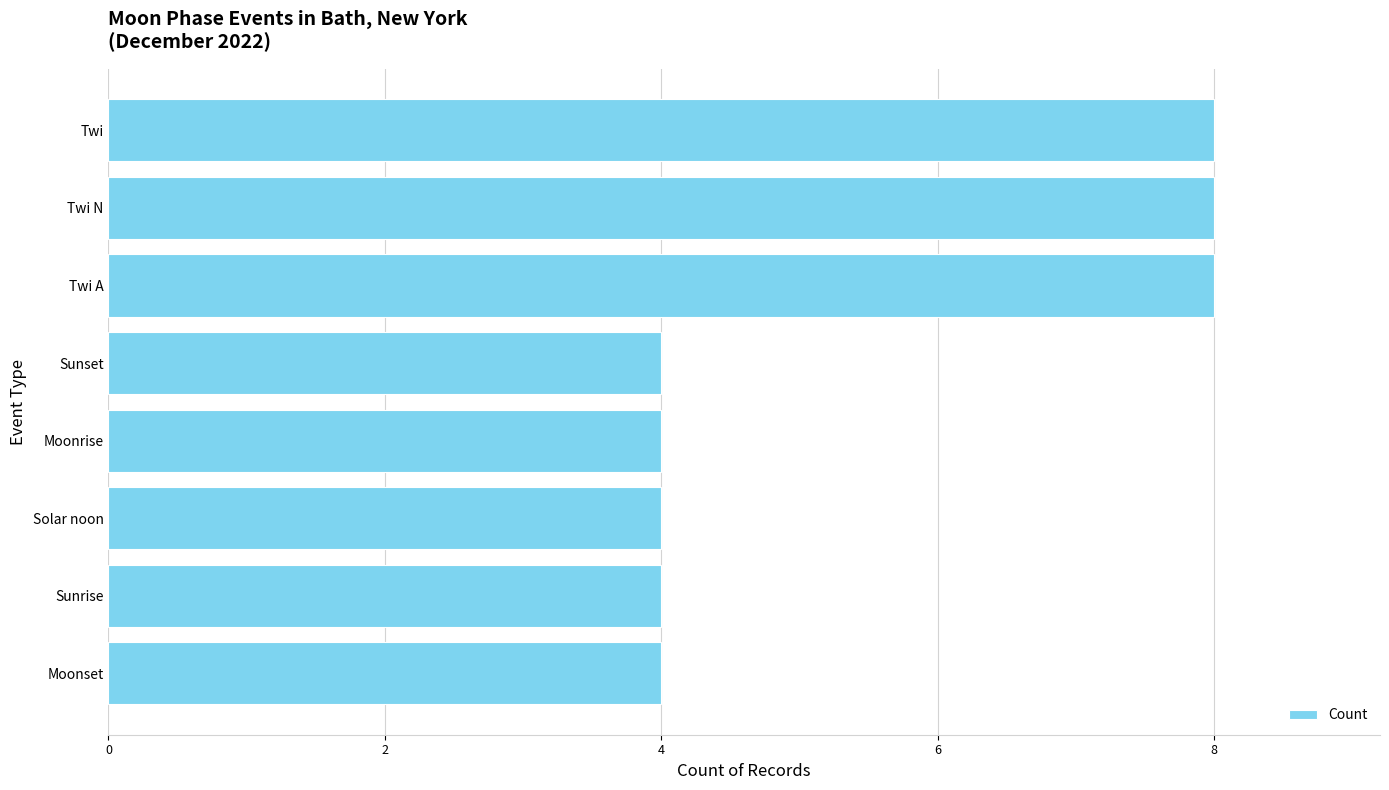

Reading bottom to top, transcribe all the data shown in this chart.

Moonset=4	Sunrise=4	Solar noon=4	Moonrise=4	Sunset=4	Twi A=8	Twi N=8	Twi=8